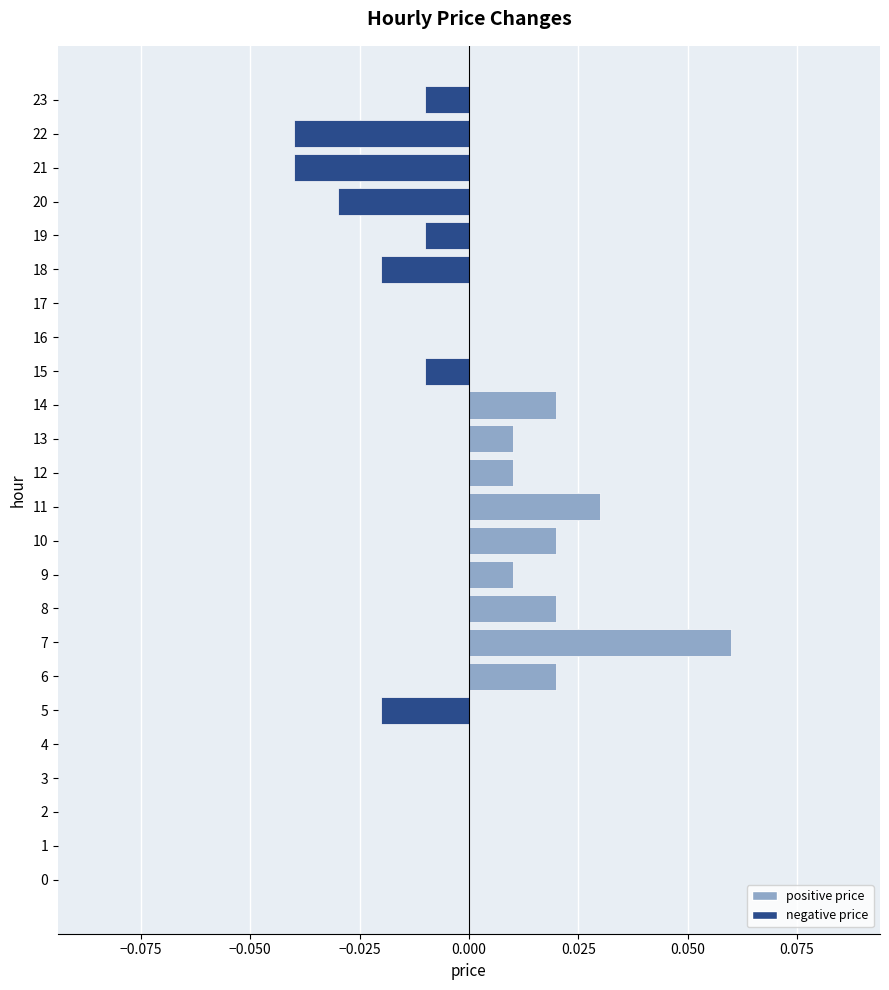

Between 15 and 3, which is larger?

3